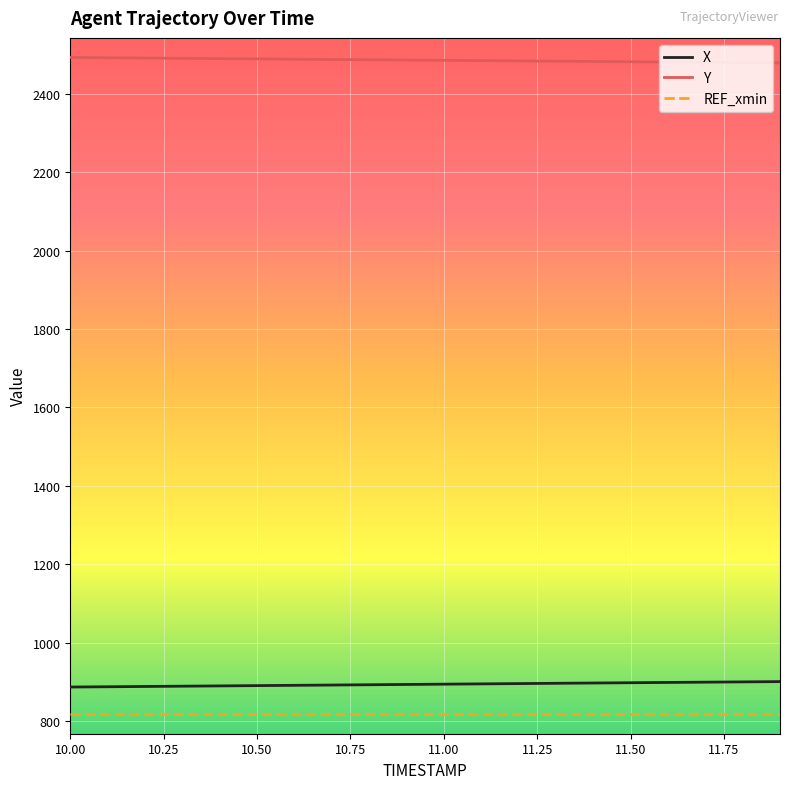

List the series in order of their peak value, lowest first.

REF_xmin, X, Y